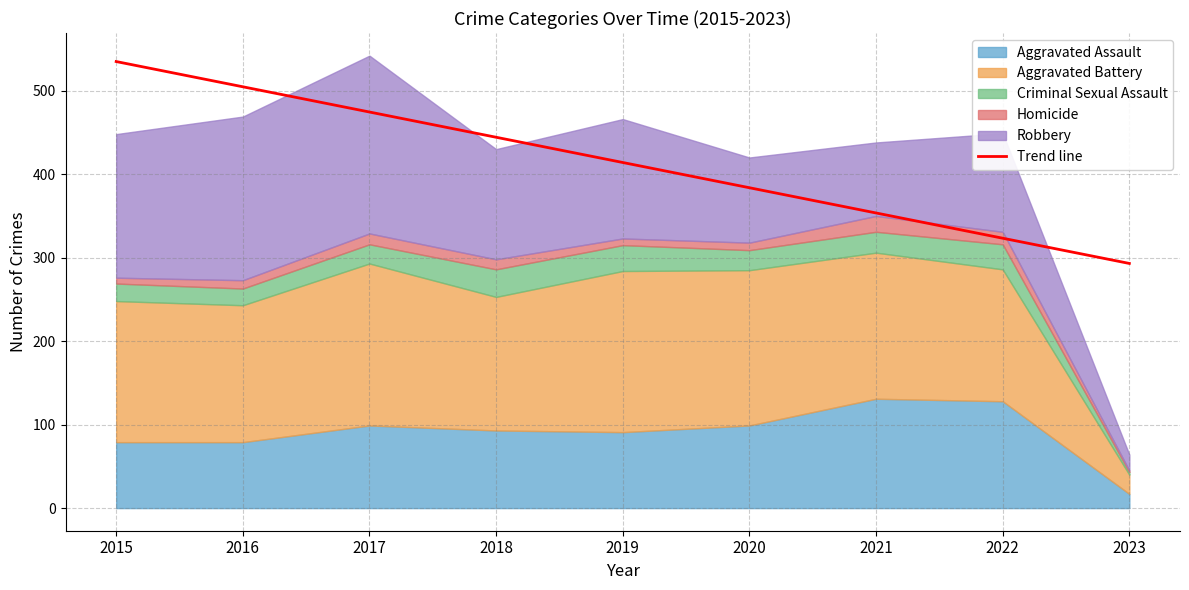

List the labels in order of Trend line value, smallest first.

2023, 2022, 2021, 2020, 2019, 2018, 2017, 2016, 2015